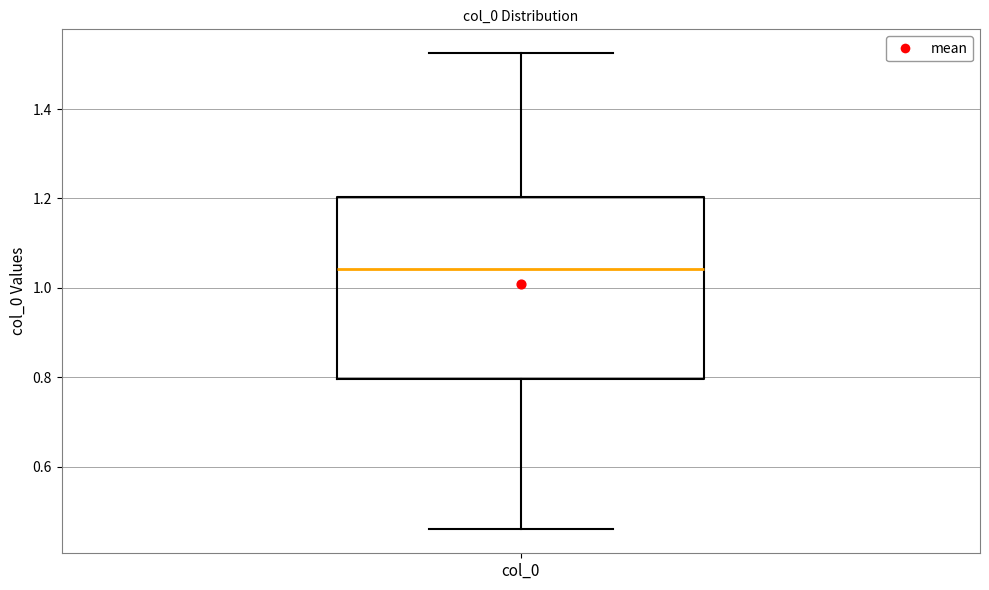

Where is the lower edge of the box for col_0 on the y-axis? The values are not printed on the chart, so give them approximately, as read against the axis.

0.80